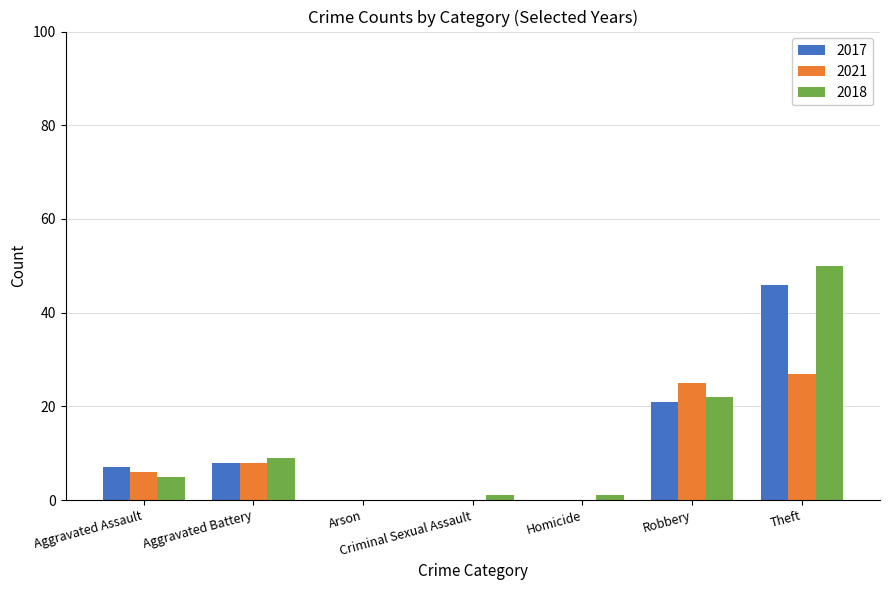

What is the sum of all 2018 values?

88